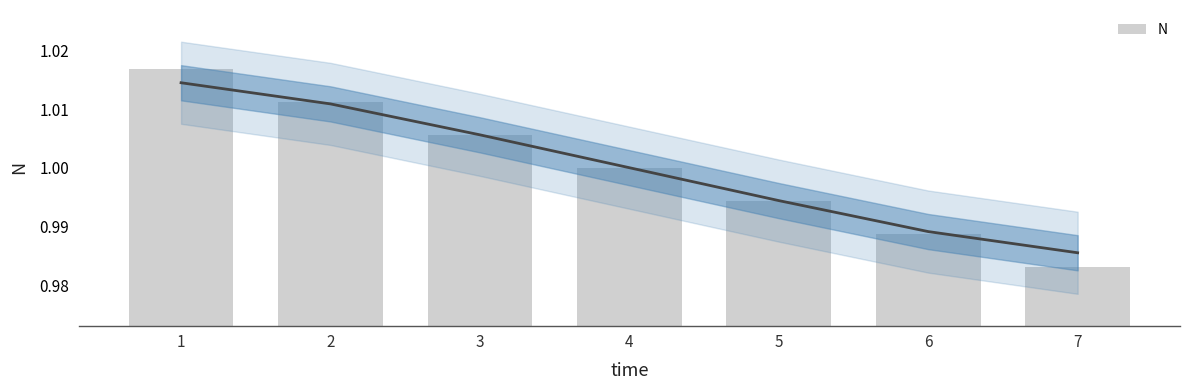

Which has a higher value, 7 or 2?

2